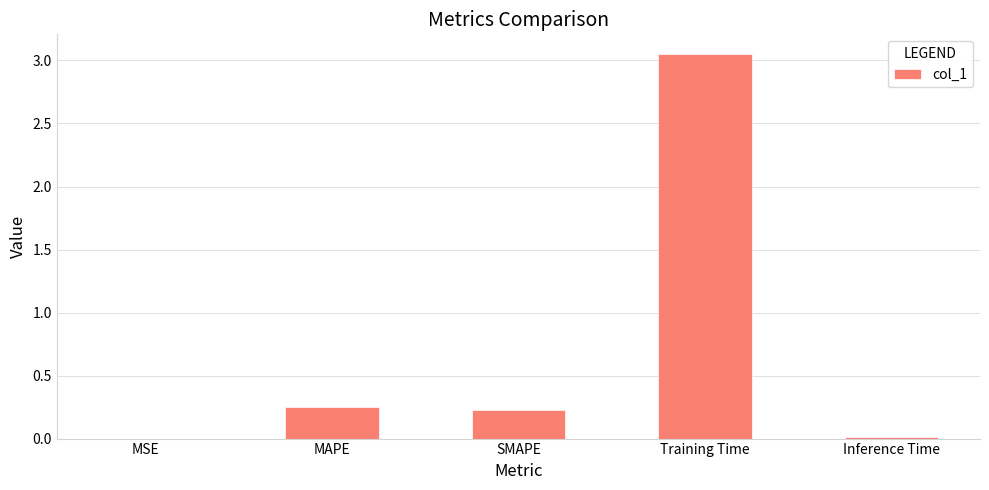

What is the sum of all values?

3.5